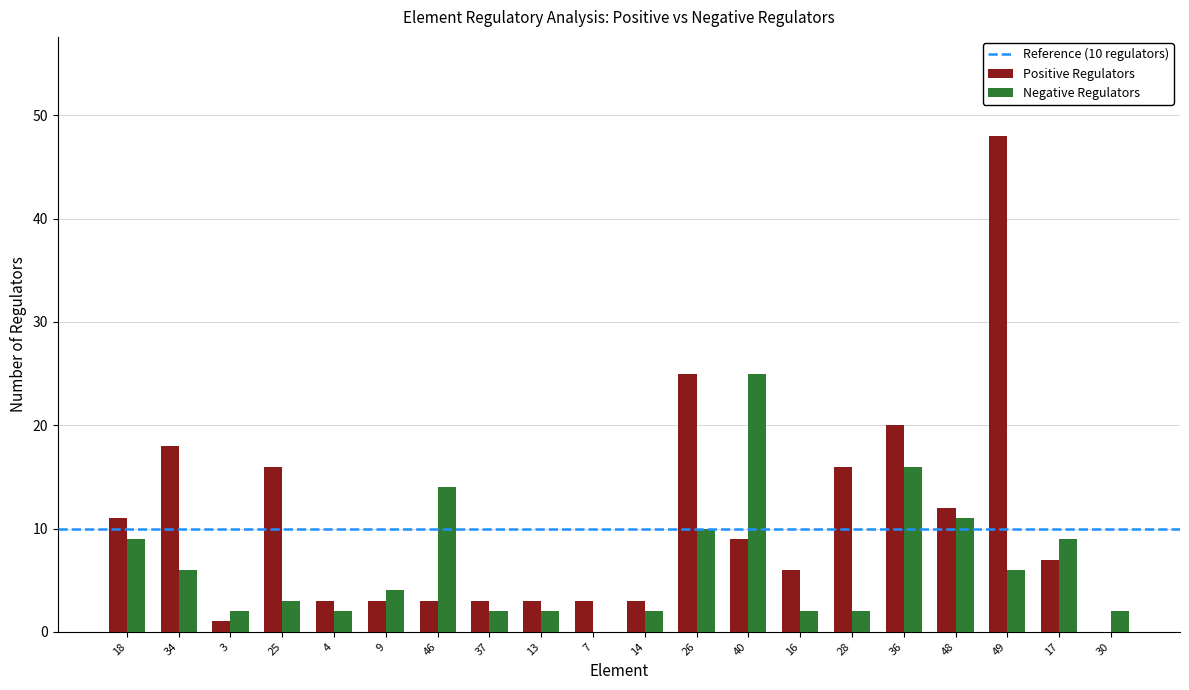

Reading left to right, extract all data points from this chart.

Positive Regulators: 18=11	34=18	3=1	25=16	4=3	9=3	46=3	37=3	13=3	7=3	14=3	26=25	40=9	16=6	28=16	36=20	48=12	49=48	17=7	30=0
Negative Regulators: 18=9	34=6	3=2	25=3	4=2	9=4	46=14	37=2	13=2	7=0	14=2	26=10	40=25	16=2	28=2	36=16	48=11	49=6	17=9	30=2